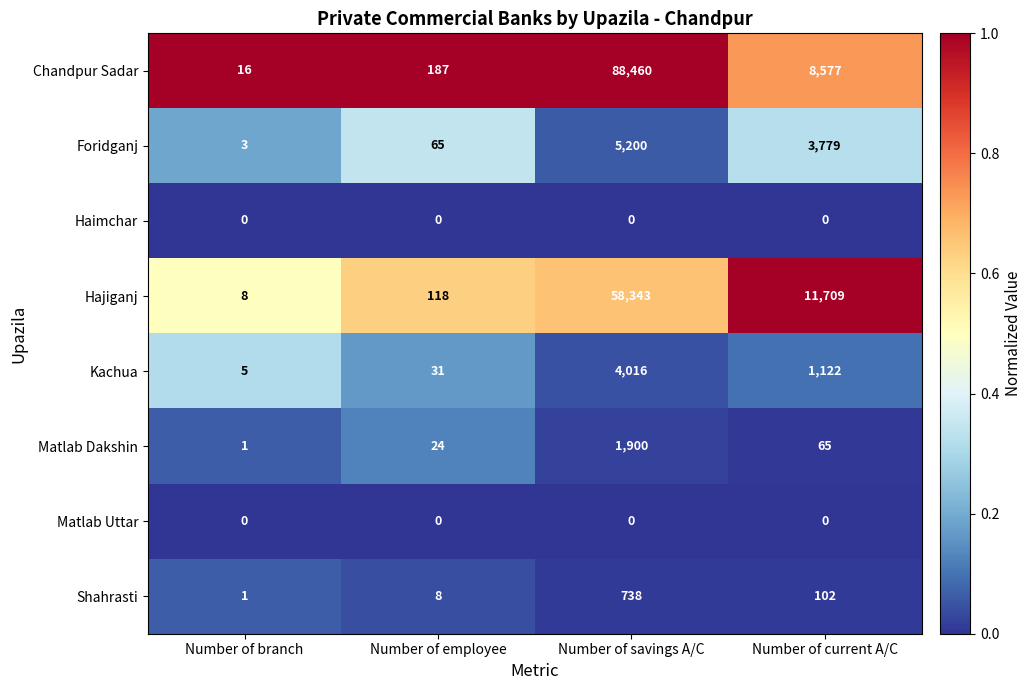

The Matlab Dakshin series shows 40 at Number of current A/C. True or false?

False